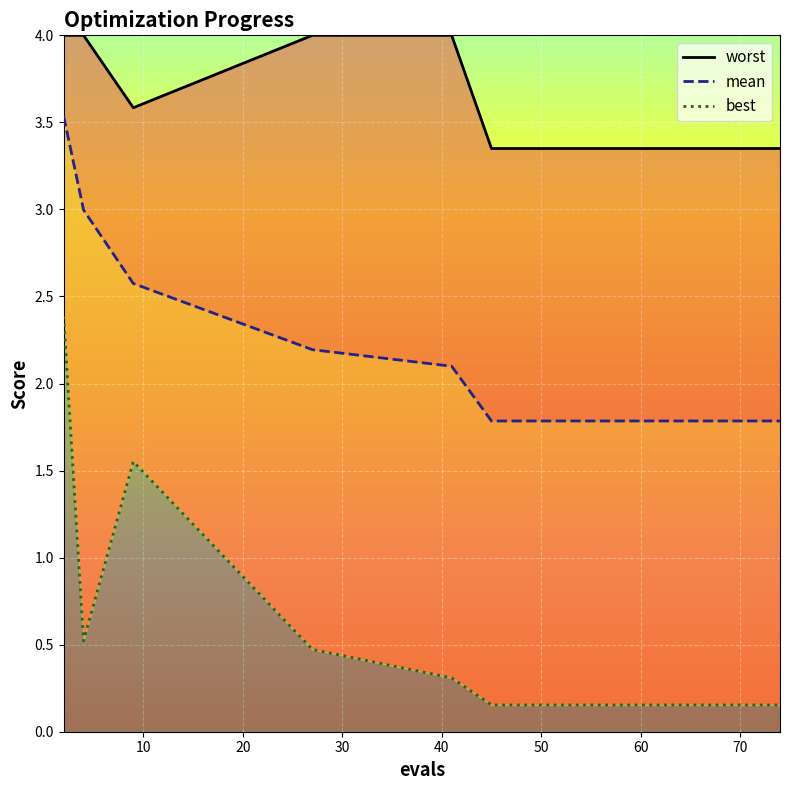

What is the greatest value displayed?

4.0